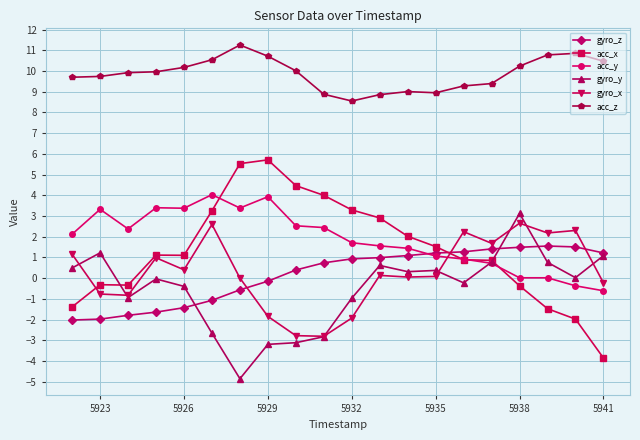

What is the value of the acc_z point at the 20th from the left?

10.5